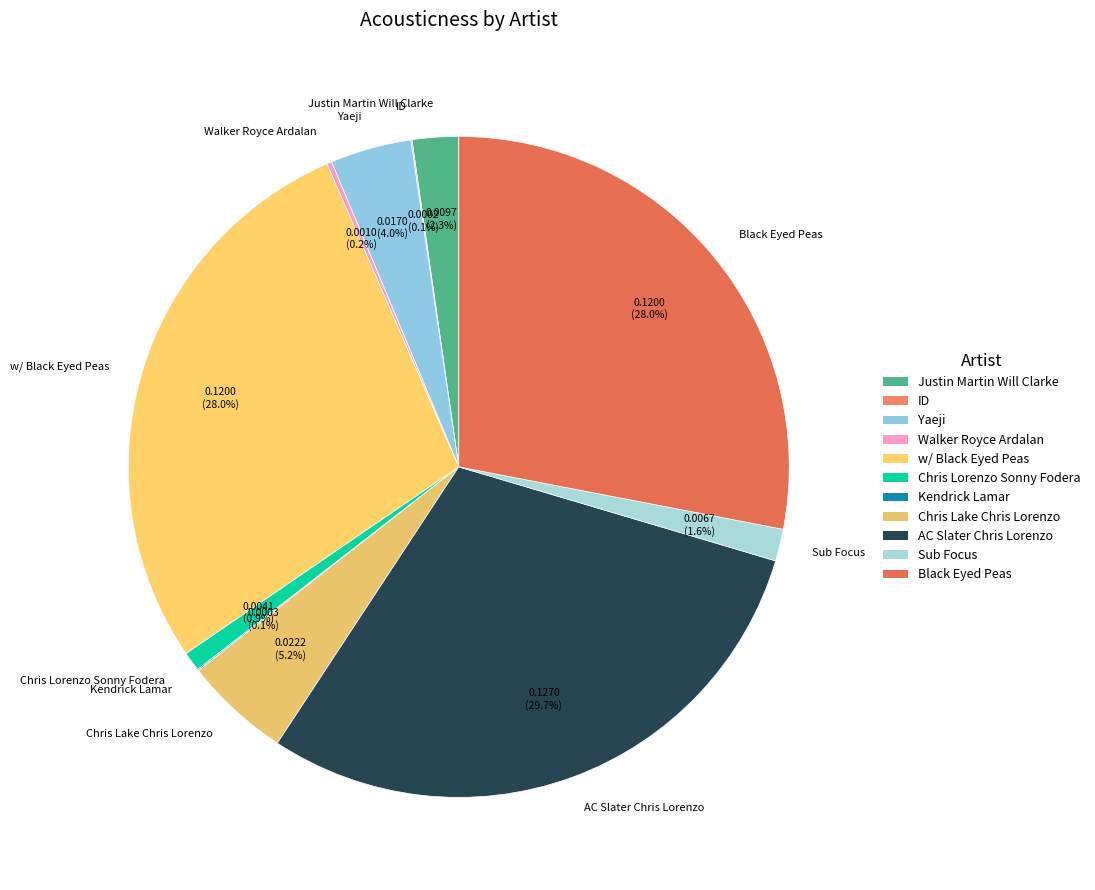

To the nearest percent, what portion does w/ Black Eyed Peas represent?

28%